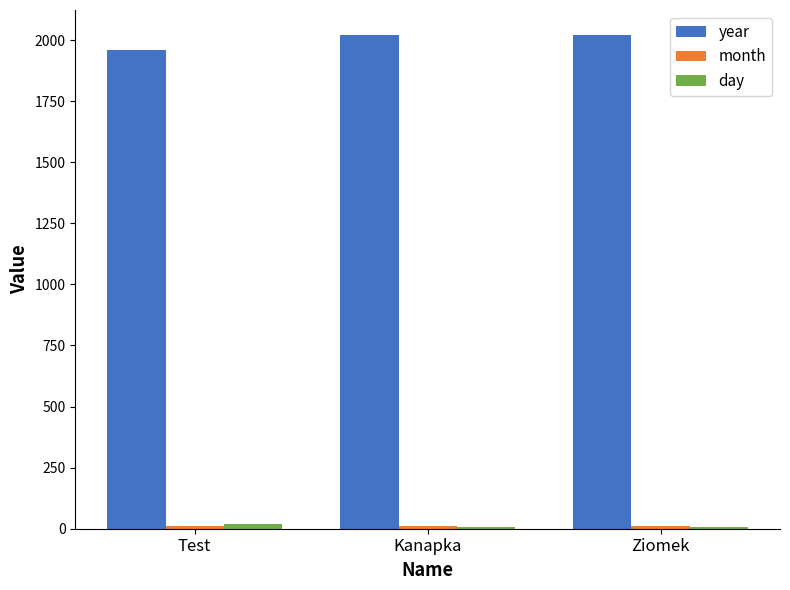

Is it true that year equals 671 at Ziomek?

False